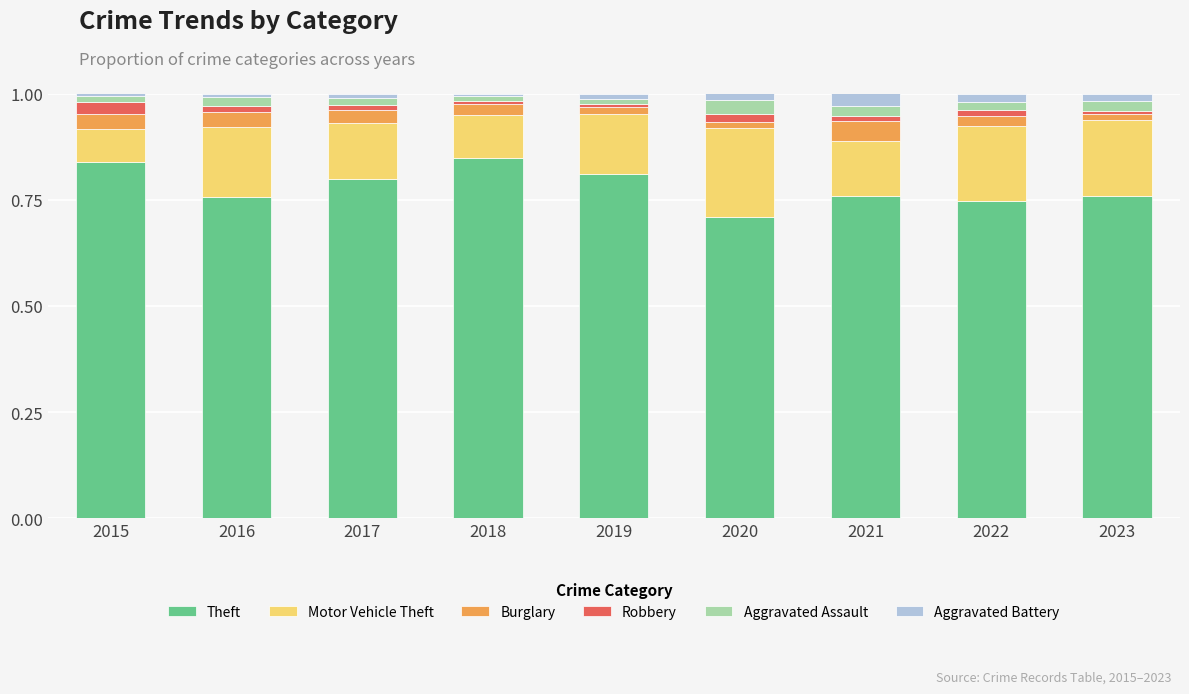

True or false: Theft has a value of 0.8 at 2021.

True